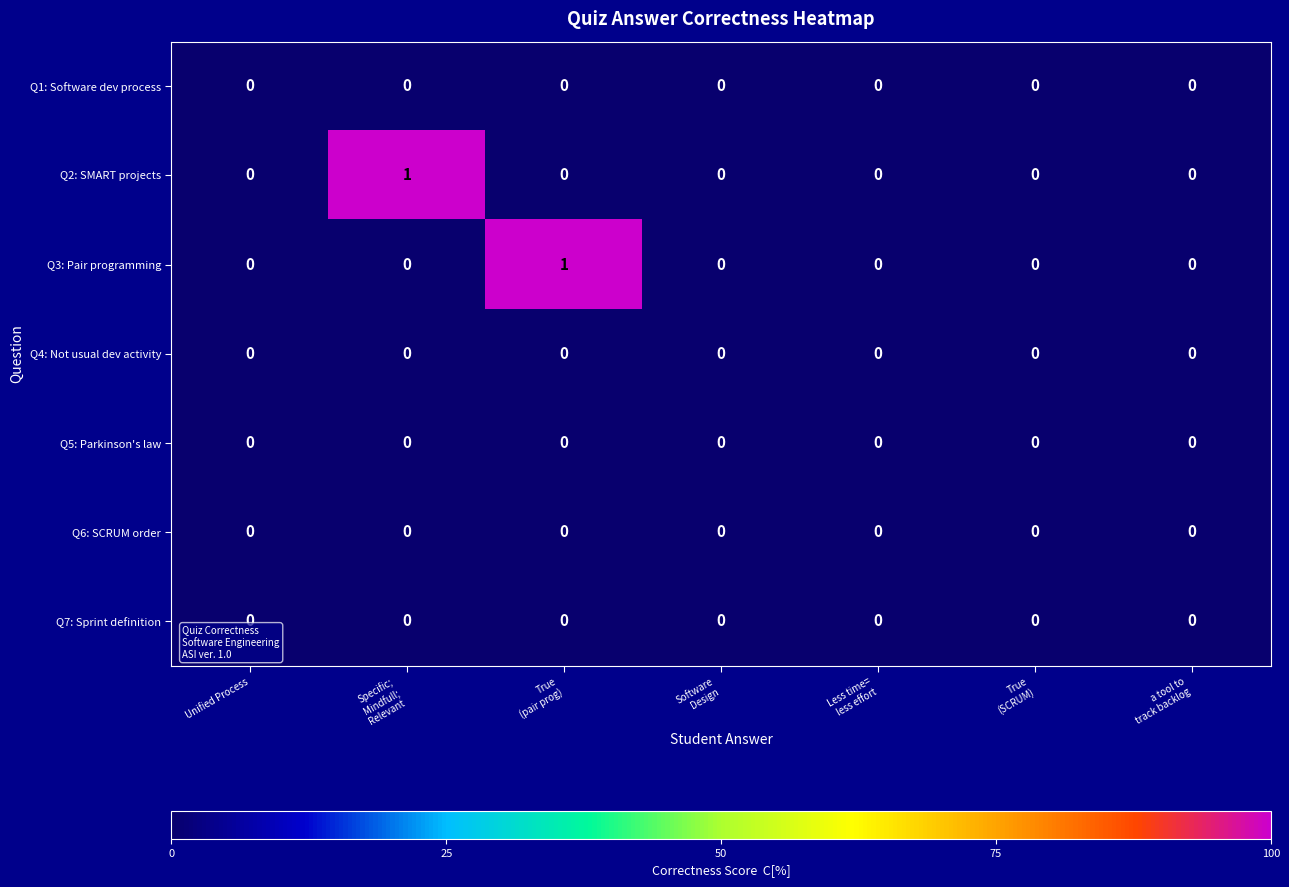

How many Q3: Pair programming values are between 0 and 1?

7